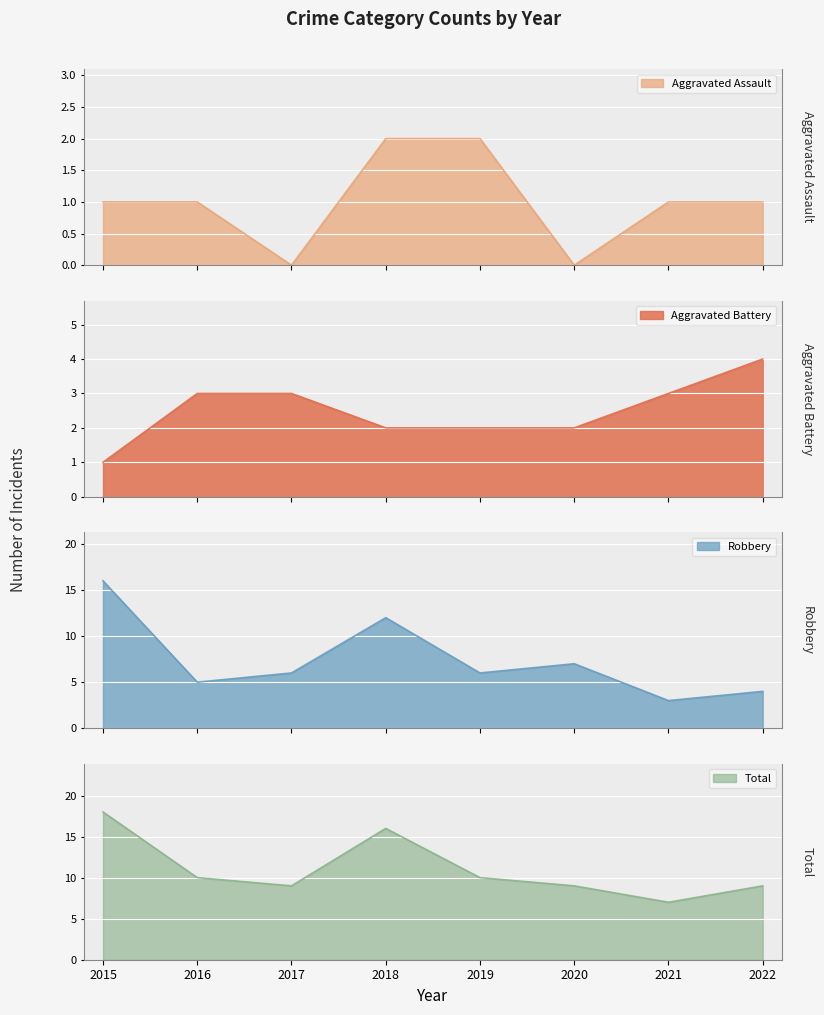

Rank the series by their average value, from highest to lowest.

Total, Robbery, Aggravated Battery, Aggravated Assault